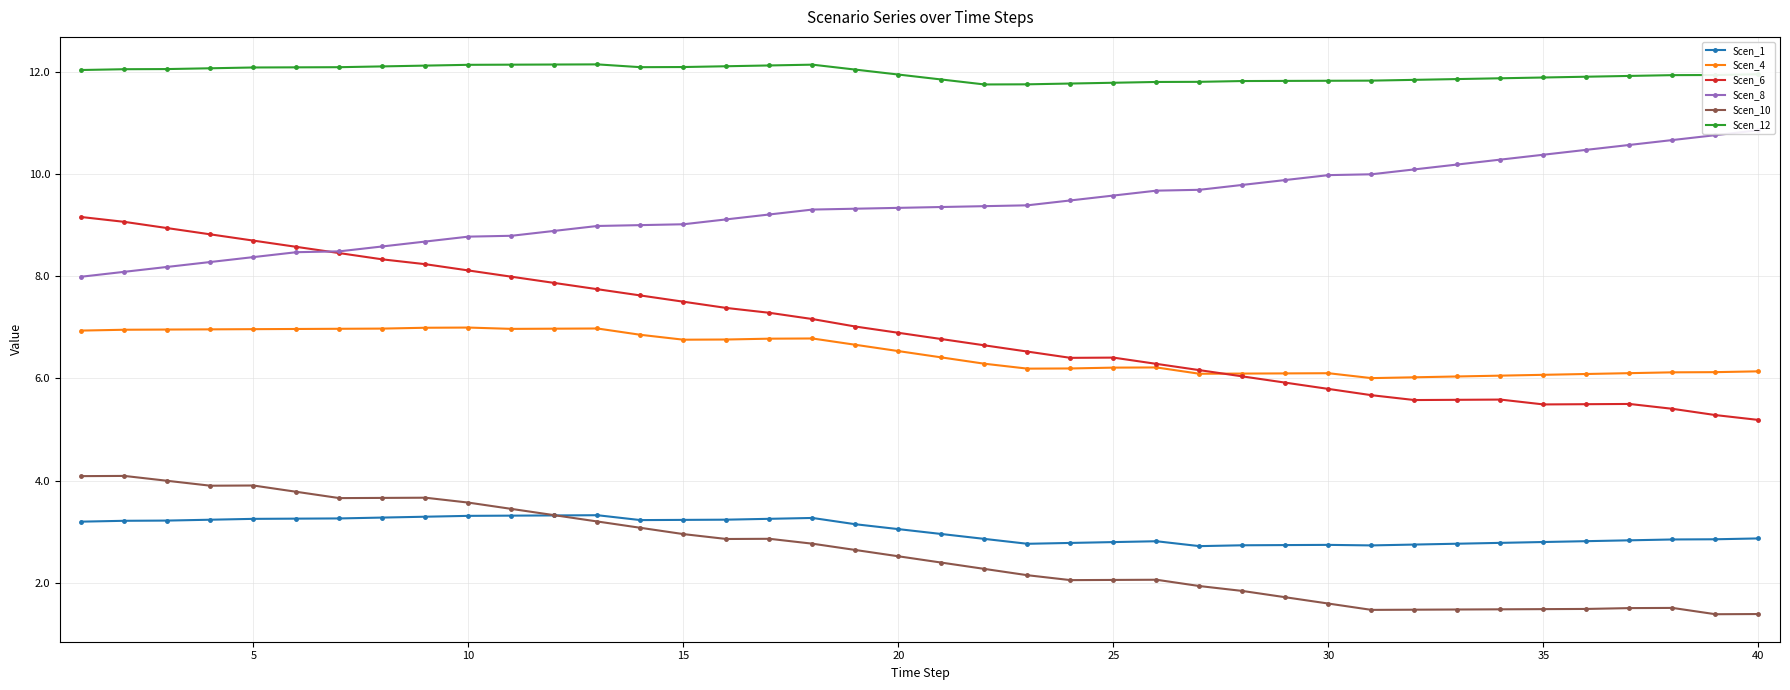

True or false: Scen_12 and Scen_6 cross at least once.

False